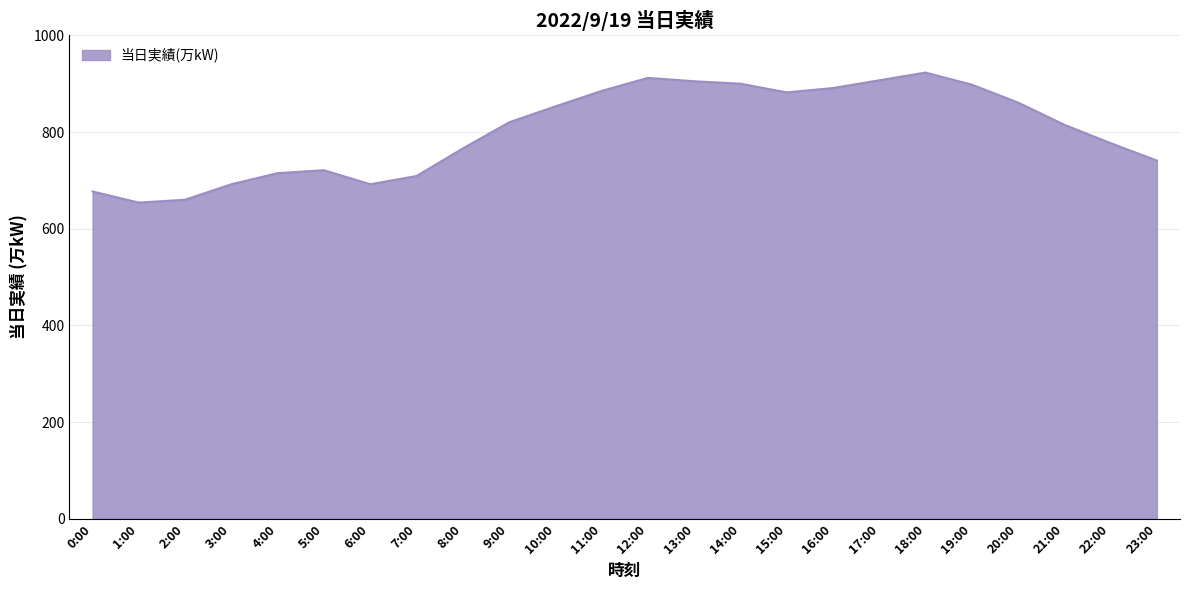

At which label is the value closest to 788?

22:00